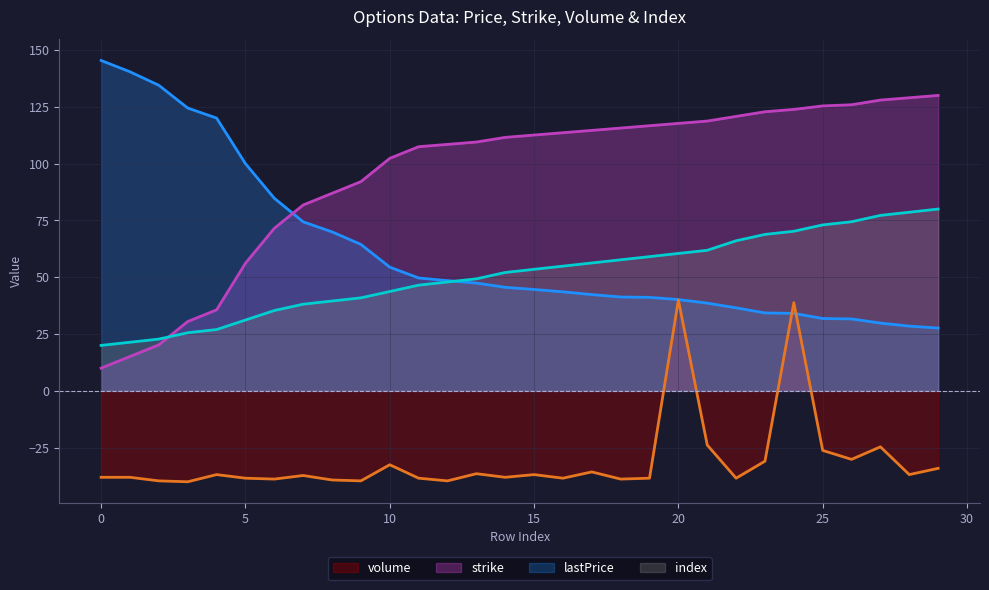

True or false: lastPrice has a value of 45.6 at 14.

True